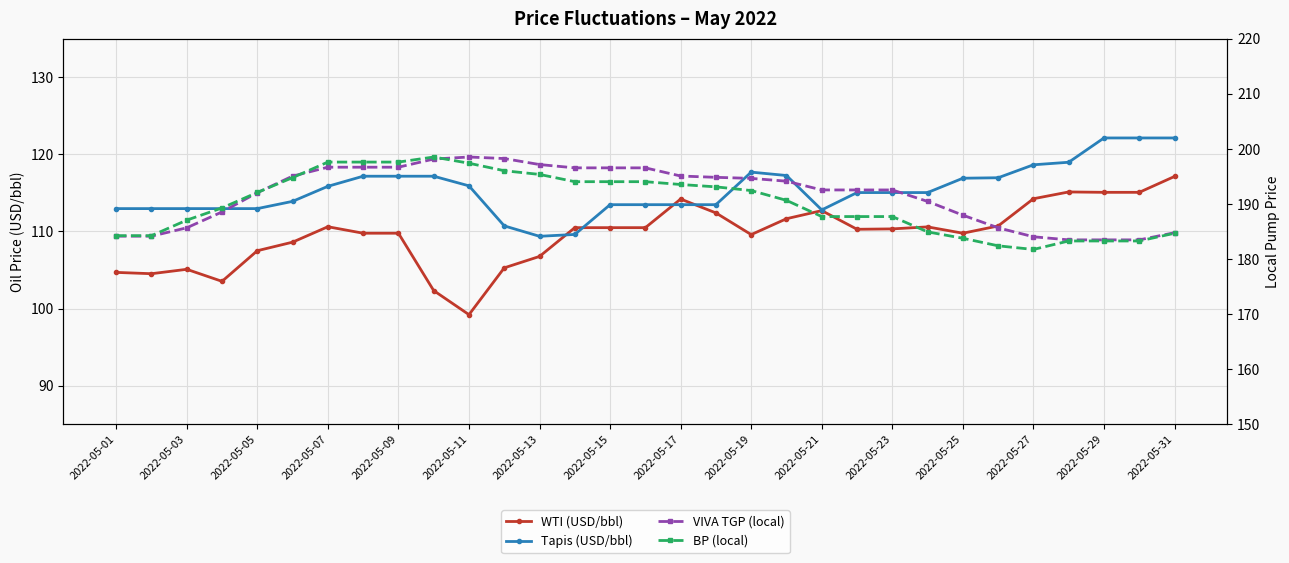

How many lines are shown in the chart?

4